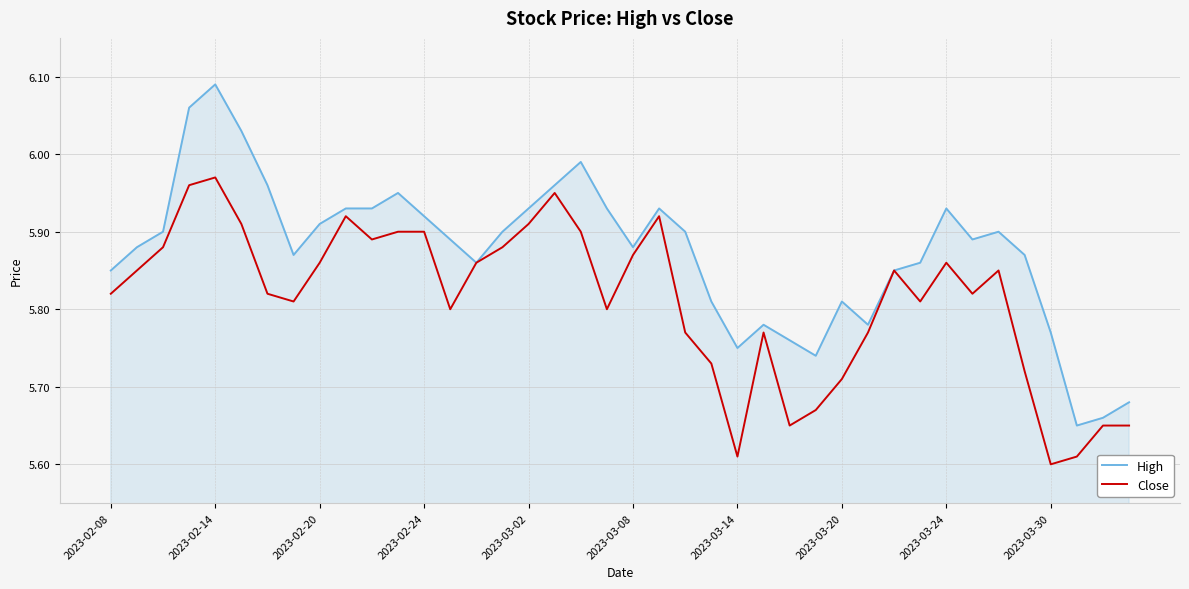

List the series in order of their peak value, lowest first.

Close, High